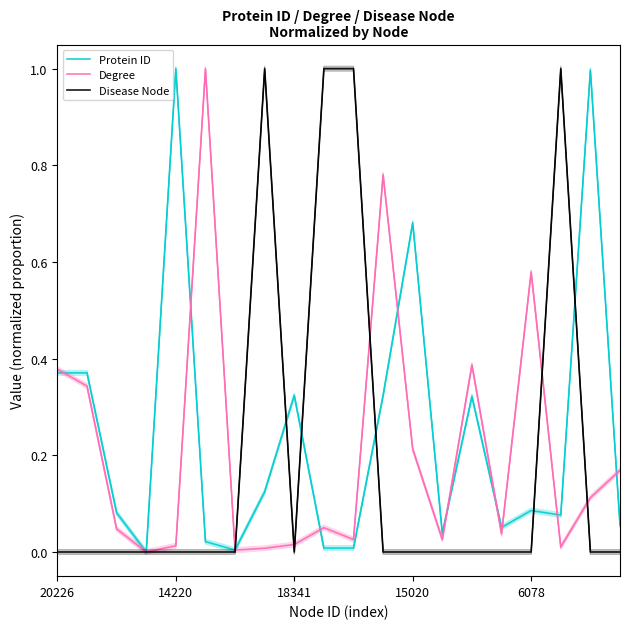

After their last crossing, which series has the higher values: Disease Node or Protein ID?

Protein ID